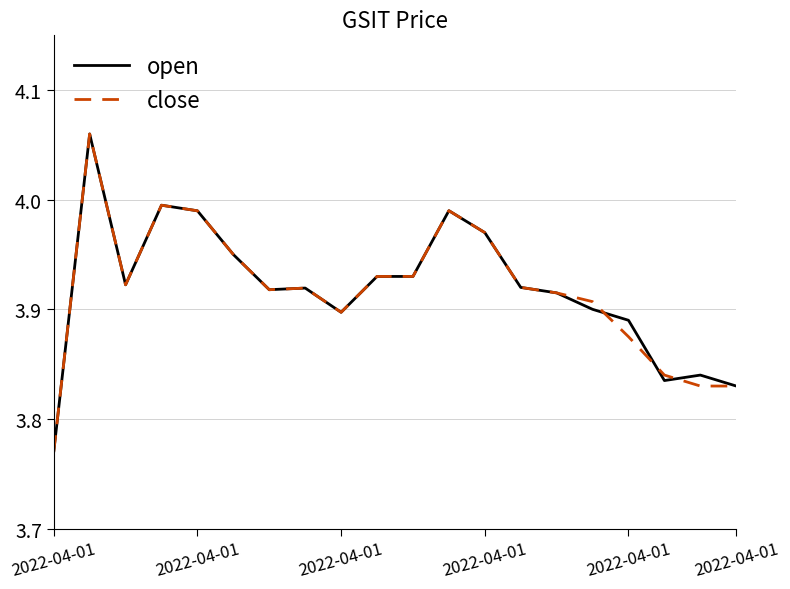

What are all the series names shown in the legend?

open, close